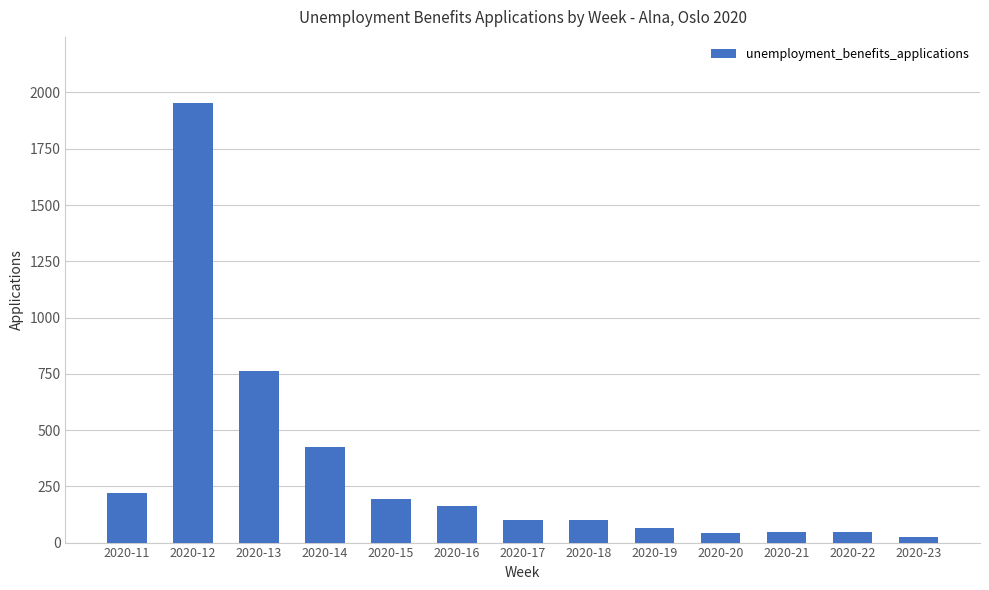

What is the maximum value shown in the chart?

1954